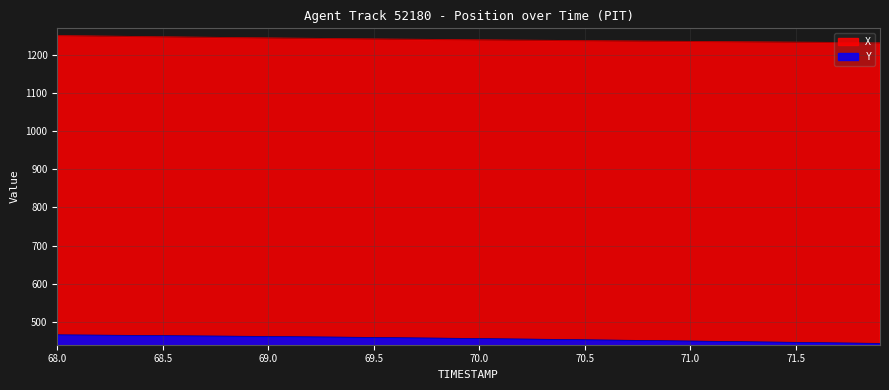

Reading right to left, list all the values displayed in this chart.

X: 1231.4	1231.8	1232.2	1232.6	1233.0	1233.5	1233.8	1234.2	1234.6	1235.0	1235.4	1235.8	1236.2	1236.6	1237.0	1237.5	1237.9	1238.3	1238.7	1239.2	1239.6	1240.1	1240.6	1241.0	1241.5	1242.0	1242.6	1243.1	1243.6	1244.2	1244.7	1245.3	1245.9	1246.5	1247.1	1247.7	1248.4	1249.0	1249.7	1250.4
Y: 443.5	444.2	444.9	445.6	446.3	447.0	447.7	448.3	449.0	449.7	450.4	451.0	451.7	452.4	453.1	453.7	454.4	455.0	455.6	456.2	456.8	457.4	458.0	458.5	459.1	459.6	460.2	460.7	461.2	461.7	462.1	462.6	463.0	463.5	463.9	464.3	464.8	465.2	465.6	466.0